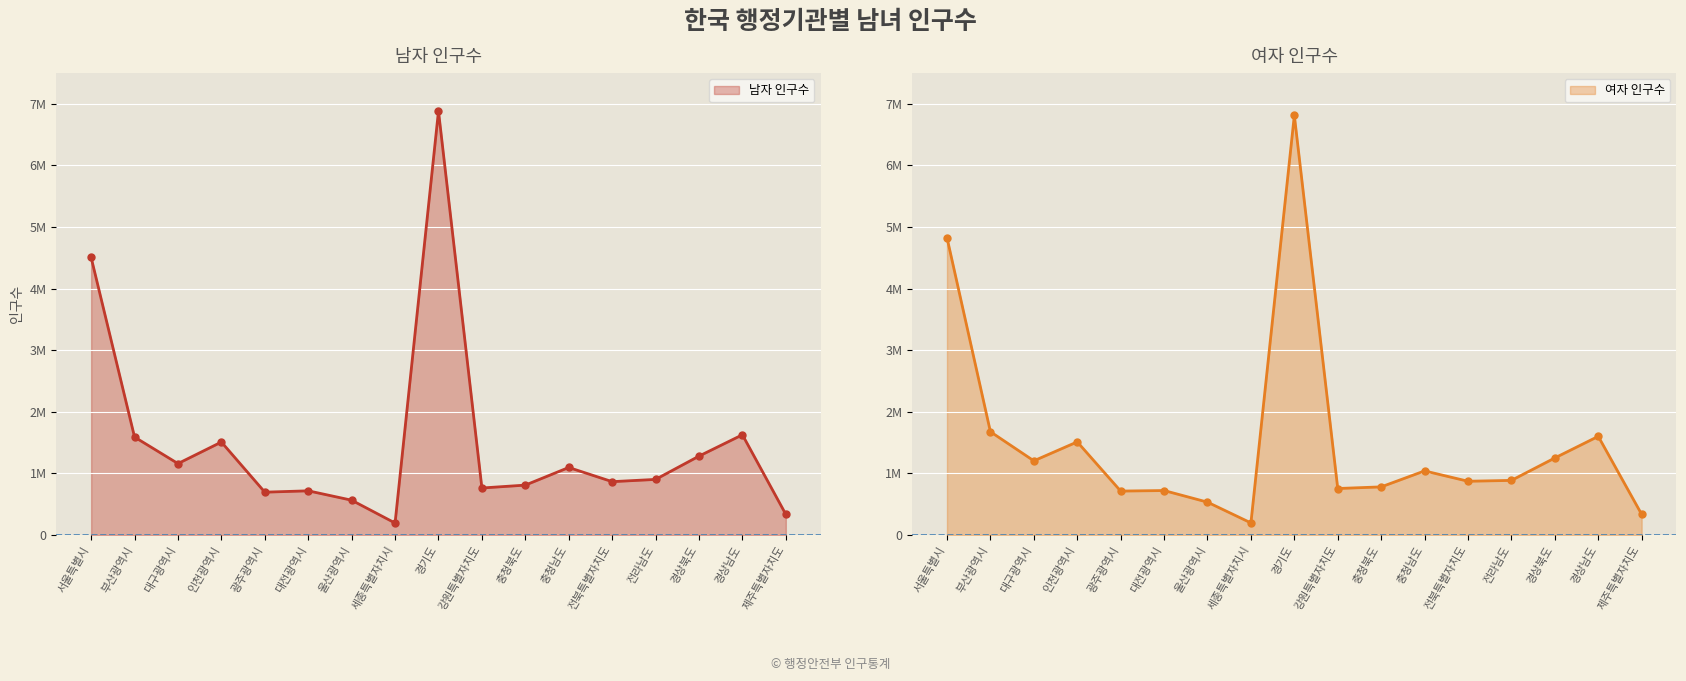

List the series in order of their peak value, lowest first.

여자 인구수, 남자 인구수